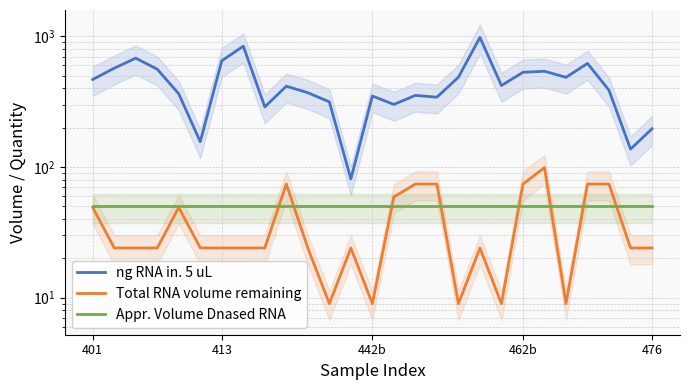

List the labels in order of ng RNA in. 5 uL value, smallest first.

12, 25, 5, 26, 8, 14, 11, 16, 13, 15, 476, 10, 24, 9, 19, 401, 22, 17, 20, 21, 462b, 413, 23, 6, 442b, 7, 18